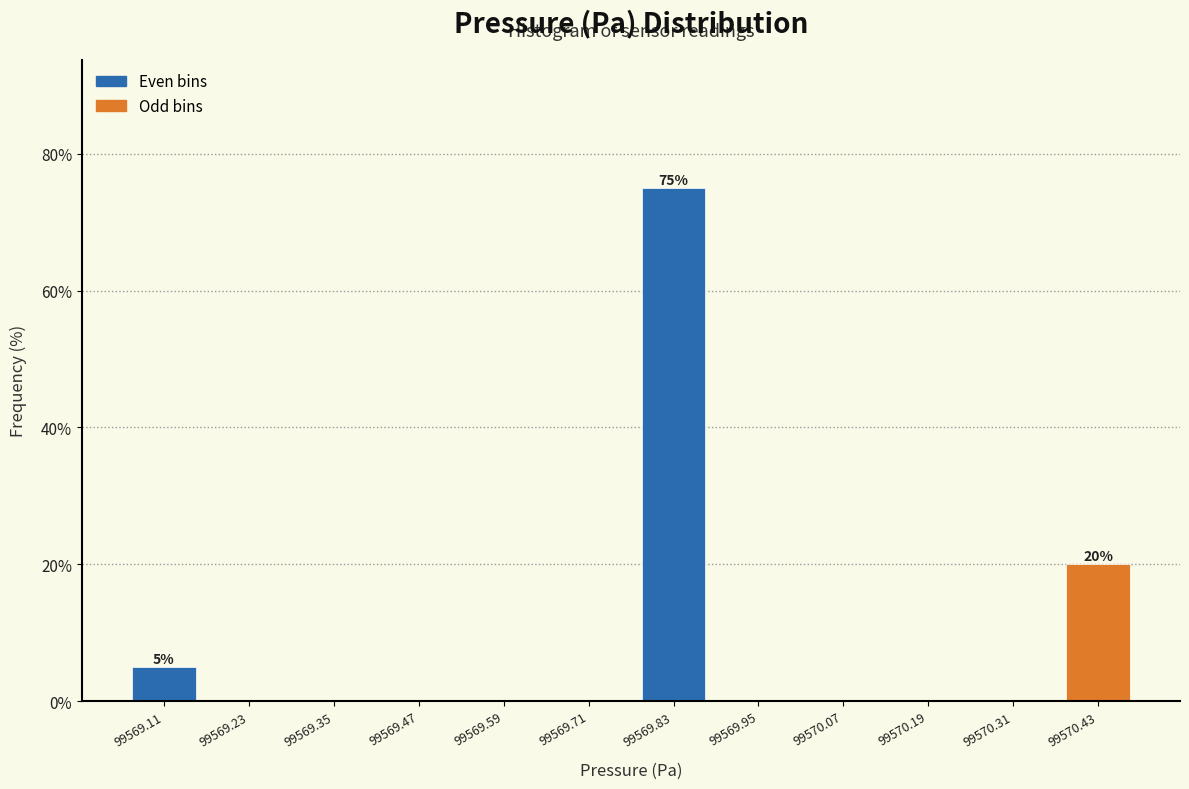

Which range on the x-axis has the tallest bar?

99569.76 to 99569.90